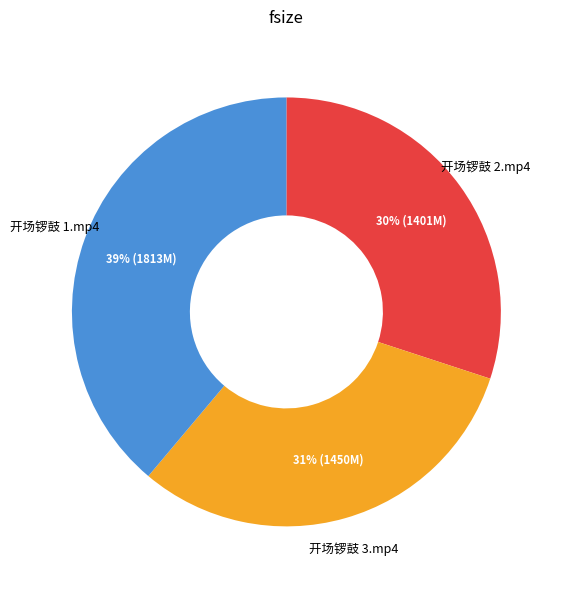

Is 开场锣鼓 2.mp4 the majority of the pie?

No